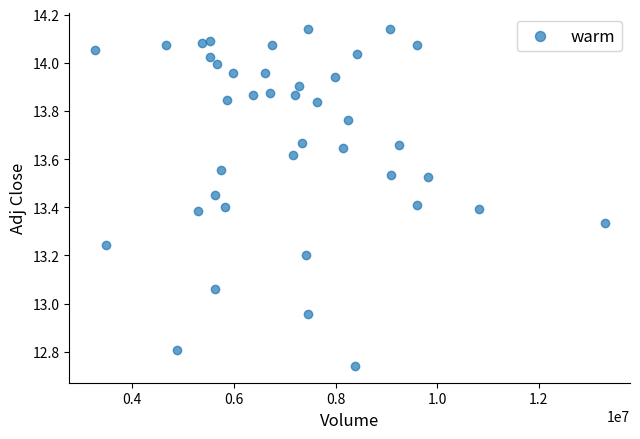

What is the range of Y values (max minus min)?

1.4